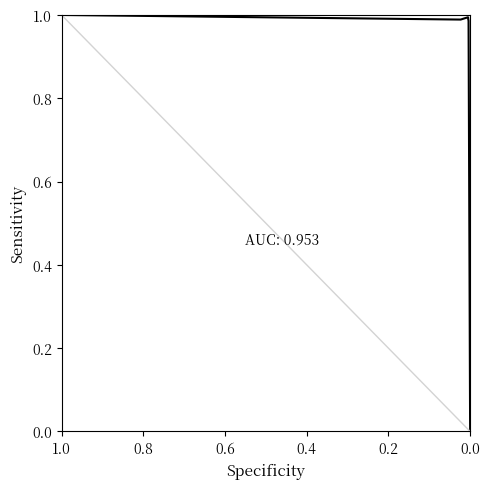

How many lines are shown in the chart?

1